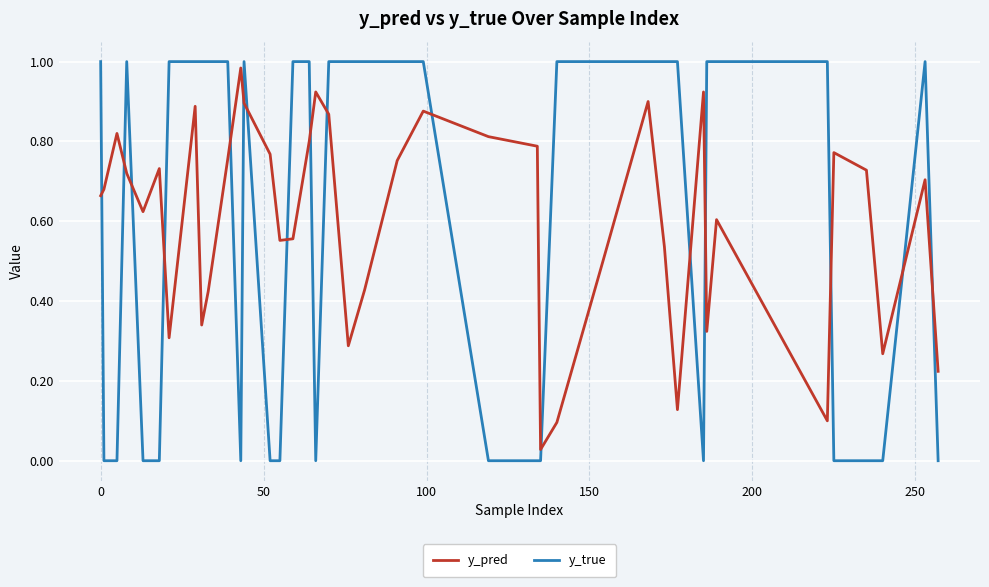

Which series ends up on top after the final intersection of y_true and y_pred?

y_pred